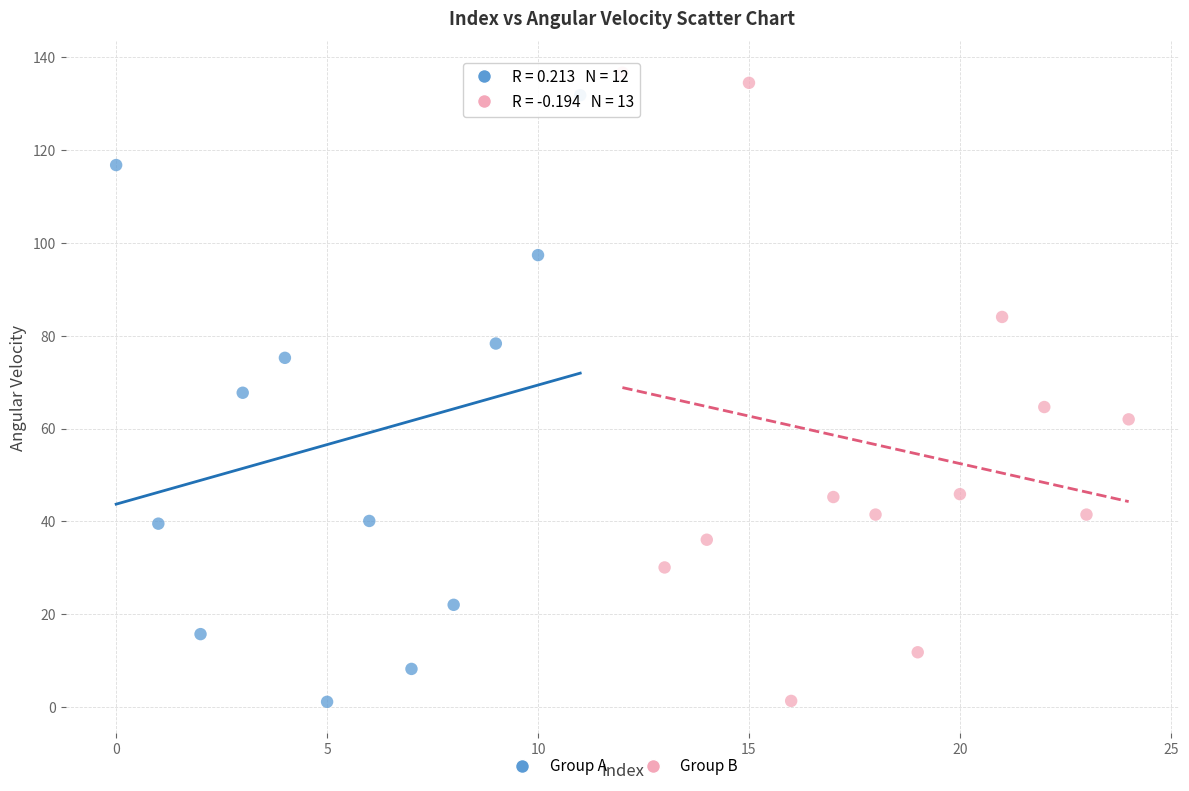

What are all the series names shown in the legend?

Group A, Group B